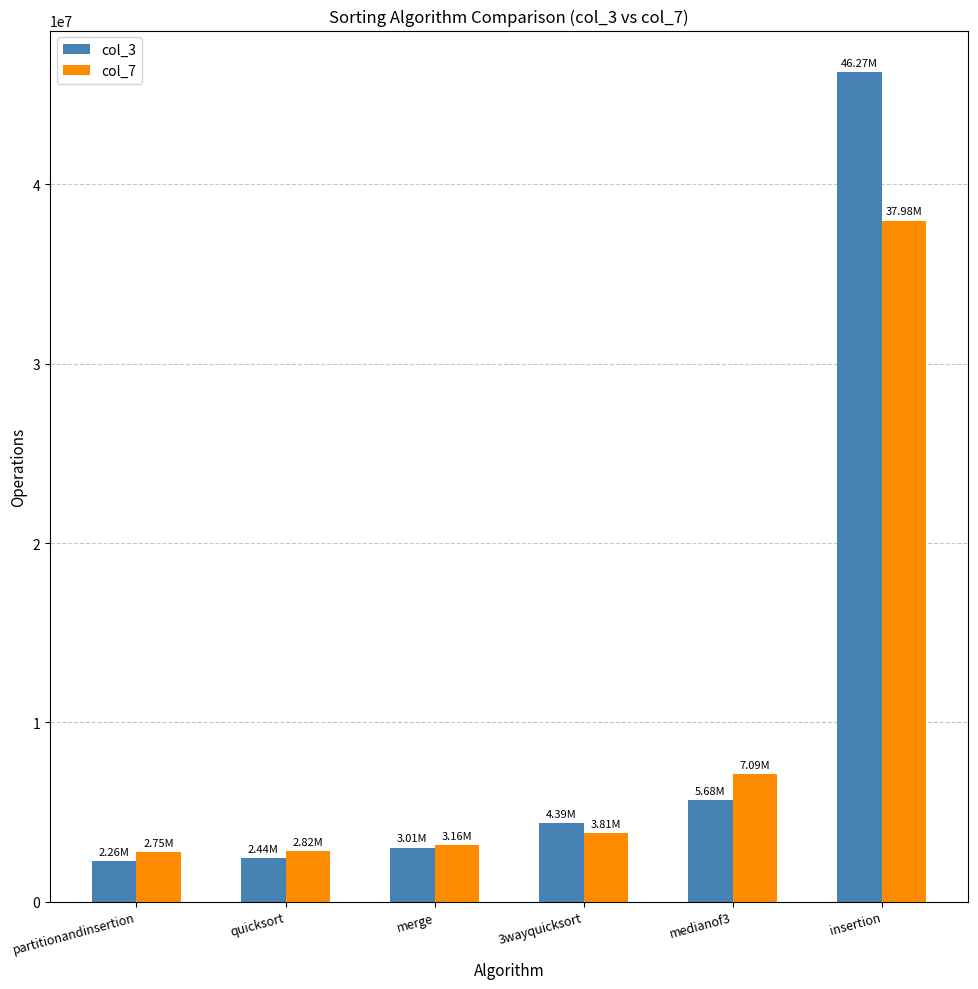

How many categories are shown in the chart?

6